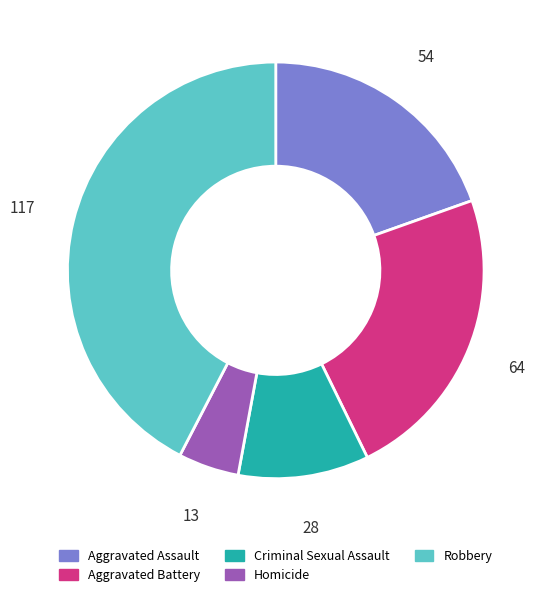

Does Criminal Sexual Assault account for over 50% of the chart?

No